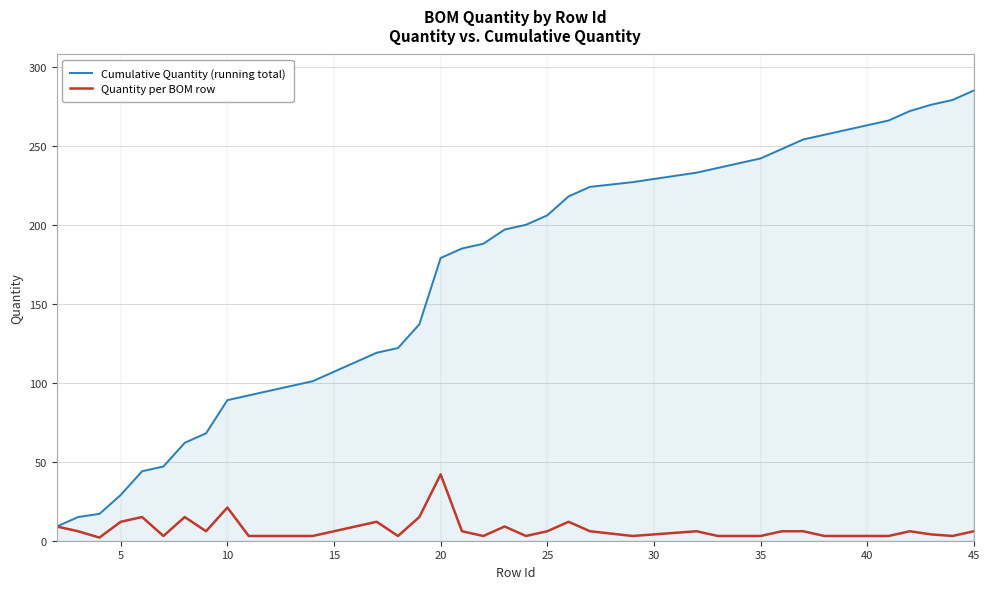

Rank the series by their maximum value, from highest to lowest.

Cumulative Quantity (running total), Quantity per BOM row